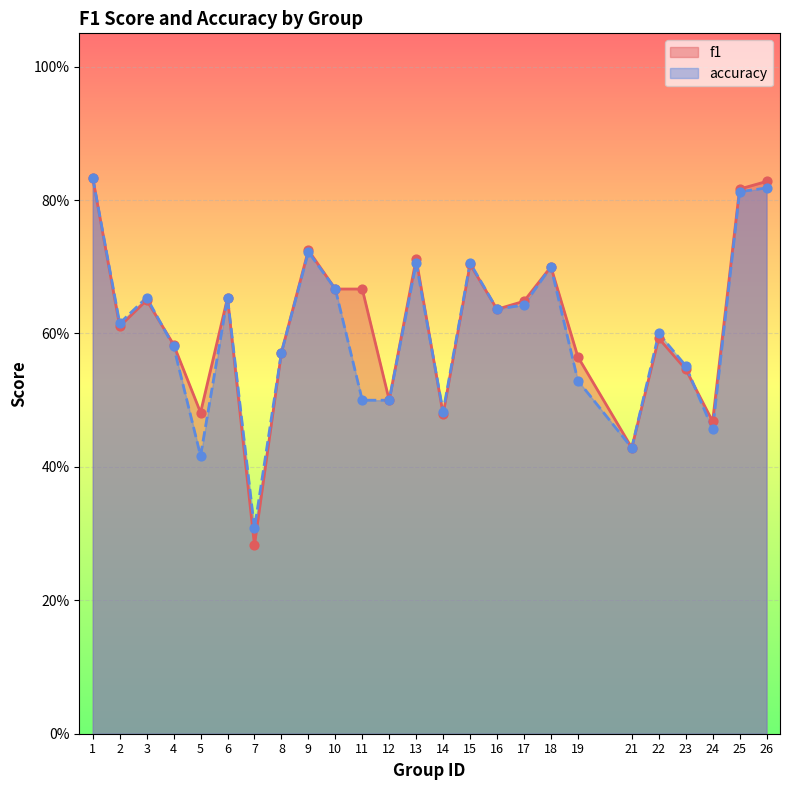

What are all the series names shown in the legend?

f1, accuracy